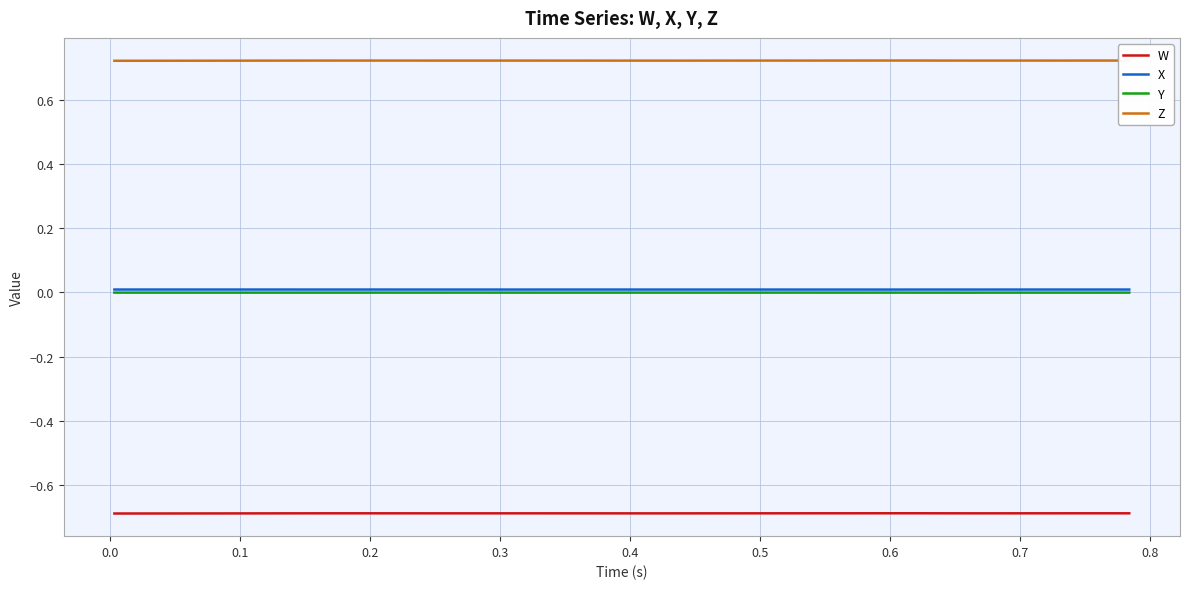

Does the chart display data point markers on the line(s)?

No